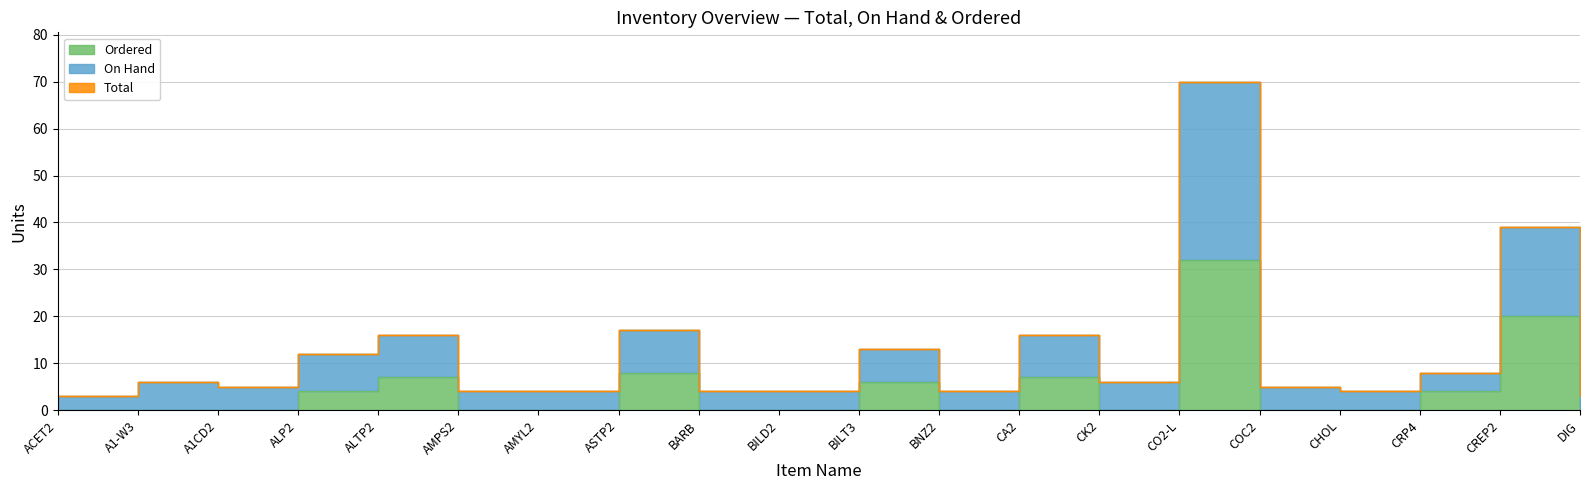

Which series has the largest total across all categories?

Total